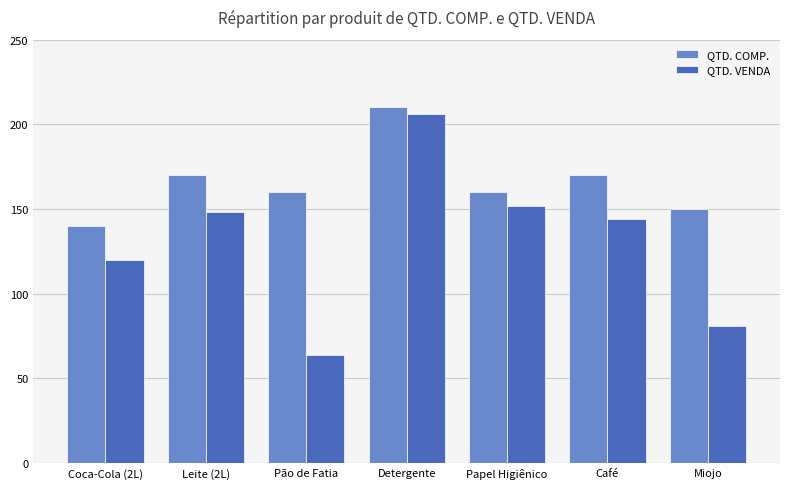

Rank the series by their average value, from lowest to highest.

QTD. VENDA, QTD. COMP.